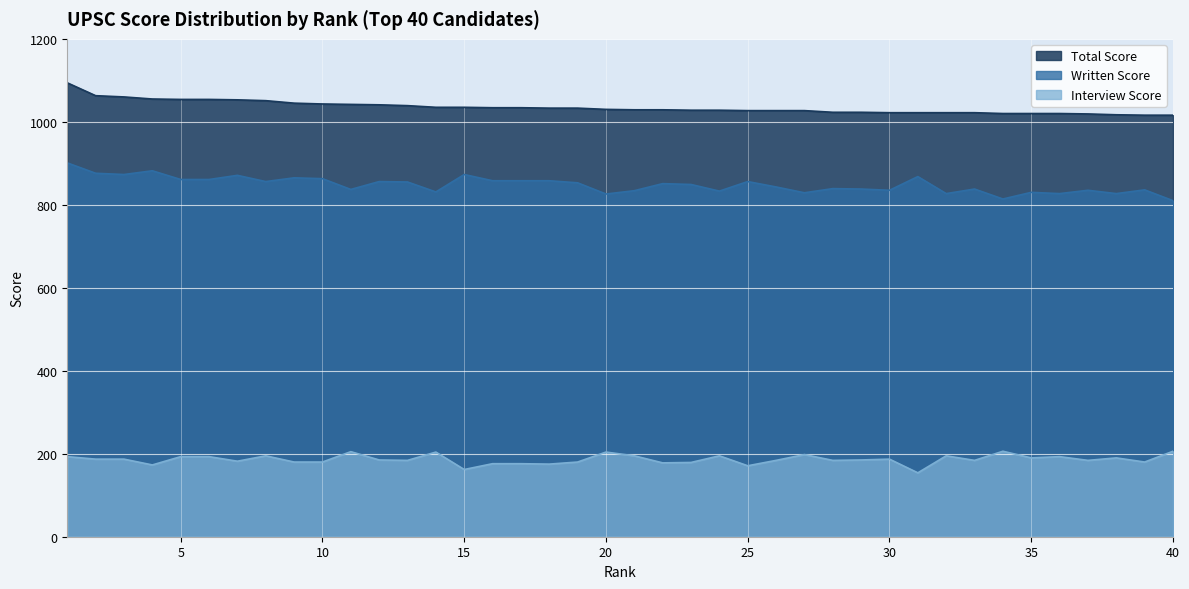

Reading left to right, extract all data points from this chart.

Written Score: 1=901	2=876	3=873	4=882	5=861	6=861	7=871	8=856	9=865	10=863	11=837	12=856	13=855	14=831	15=873	16=858	17=858	18=858	19=853	20=826	21=834	22=851	23=849	24=833	25=856	26=843	27=829	28=839	29=838	30=835	31=868	32=827	33=838	34=814	35=830	36=827	37=835	38=827	39=836	40=810
Interview Score: 1=193	2=187	3=187	4=173	5=193	6=193	7=182	8=195	9=180	10=180	11=205	12=185	13=184	14=204	15=162	16=176	17=176	18=175	19=180	20=204	21=195	22=178	23=179	24=195	25=171	26=184	27=198	28=184	29=185	30=187	31=154	32=195	33=184	34=206	35=190	36=193	37=184	38=190	39=180	40=206
Total Score: 1=1094	2=1063	3=1060	4=1055	5=1054	6=1054	7=1053	8=1051	9=1045	10=1043	11=1042	12=1041	13=1039	14=1035	15=1035	16=1034	17=1034	18=1033	19=1033	20=1030	21=1029	22=1029	23=1028	24=1028	25=1027	26=1027	27=1027	28=1023	29=1023	30=1022	31=1022	32=1022	33=1022	34=1020	35=1020	36=1020	37=1019	38=1017	39=1016	40=1016